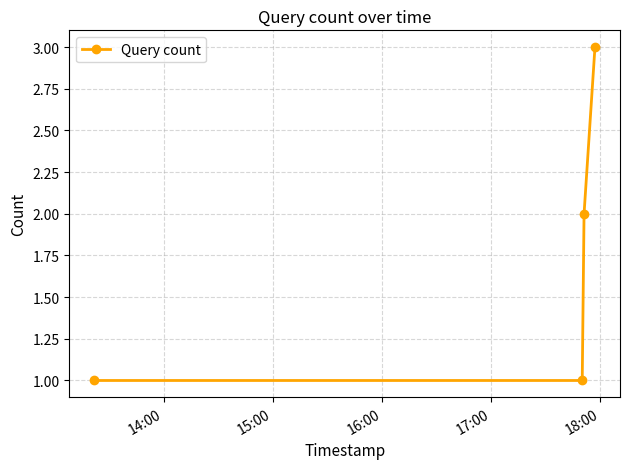

How many values are between 1 and 3?

4